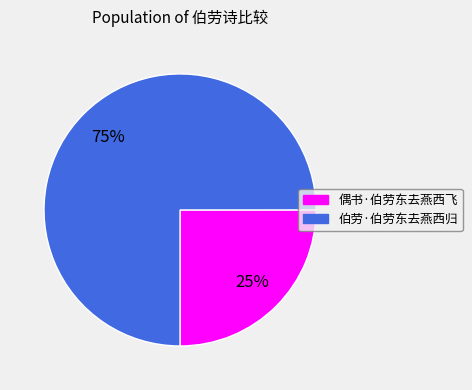

What is the largest slice in the pie chart?

伯劳·伯劳东去燕西归